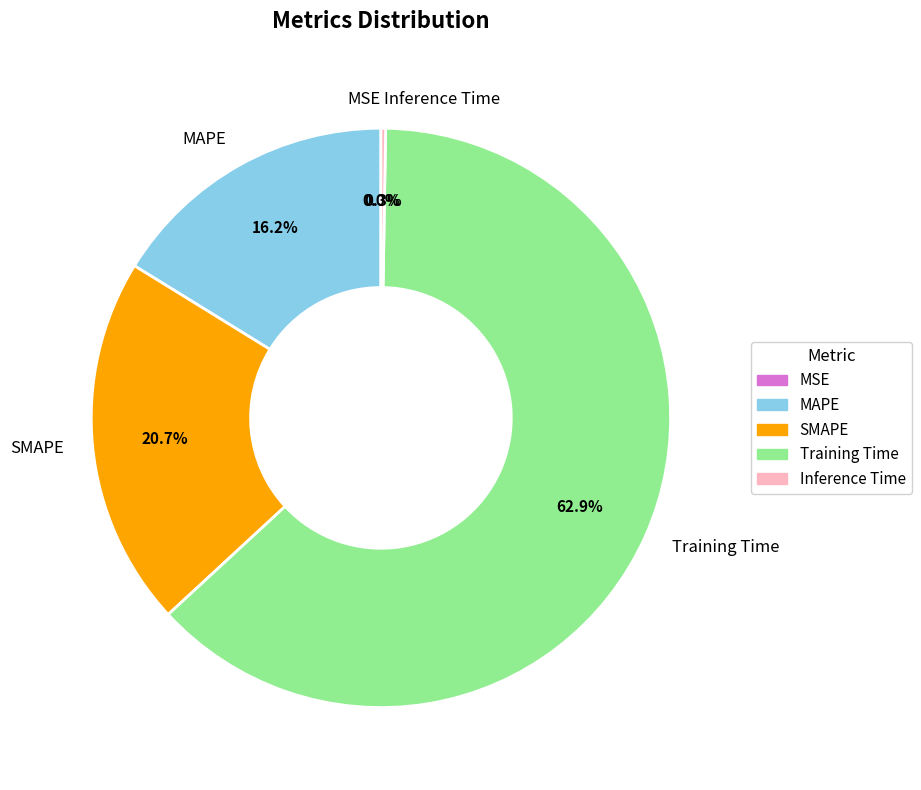

How many slices are in this pie chart?

5